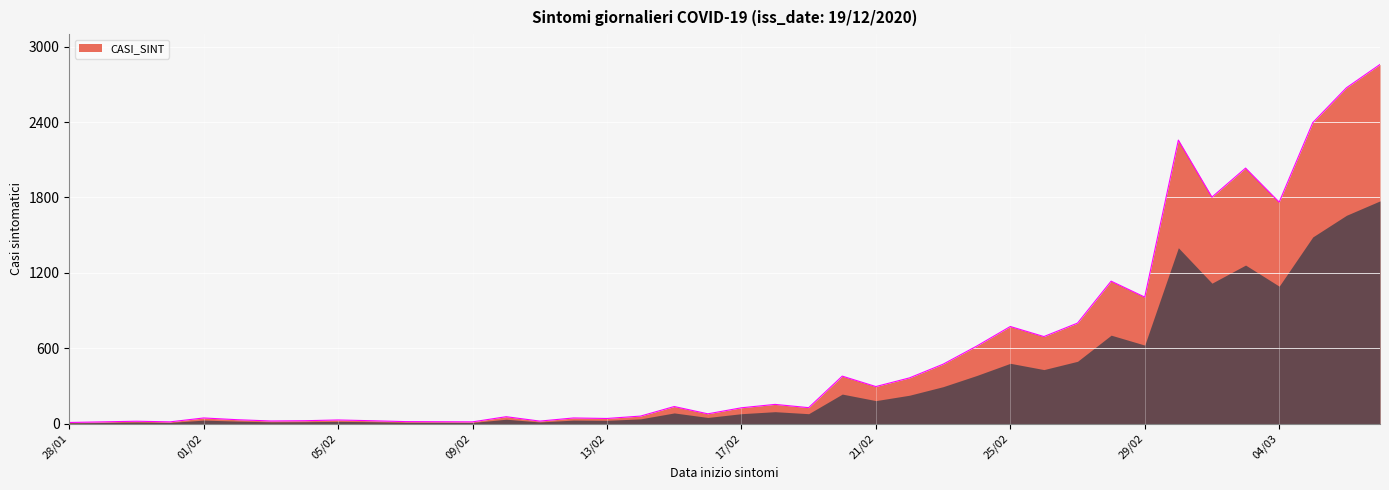

What is the greatest value displayed?

2859